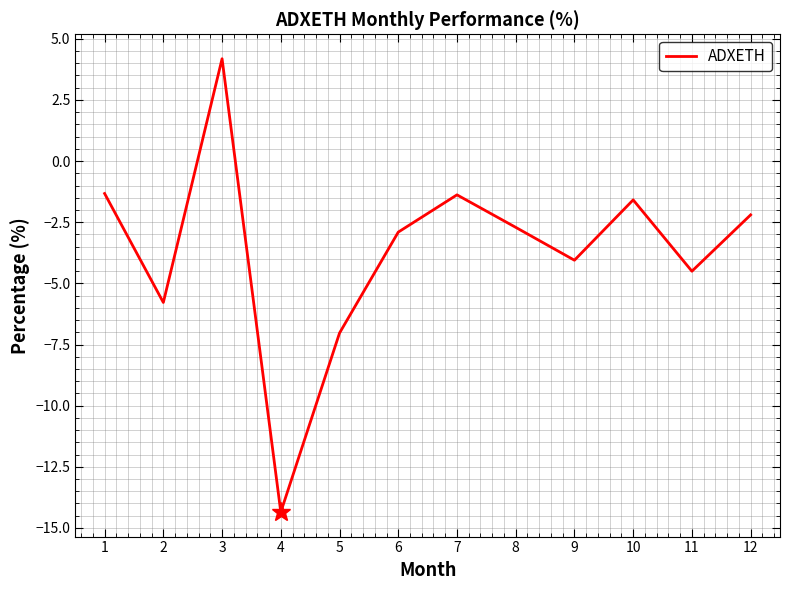

How many interior local peaks (higher than both neighbors) does the data have?

3